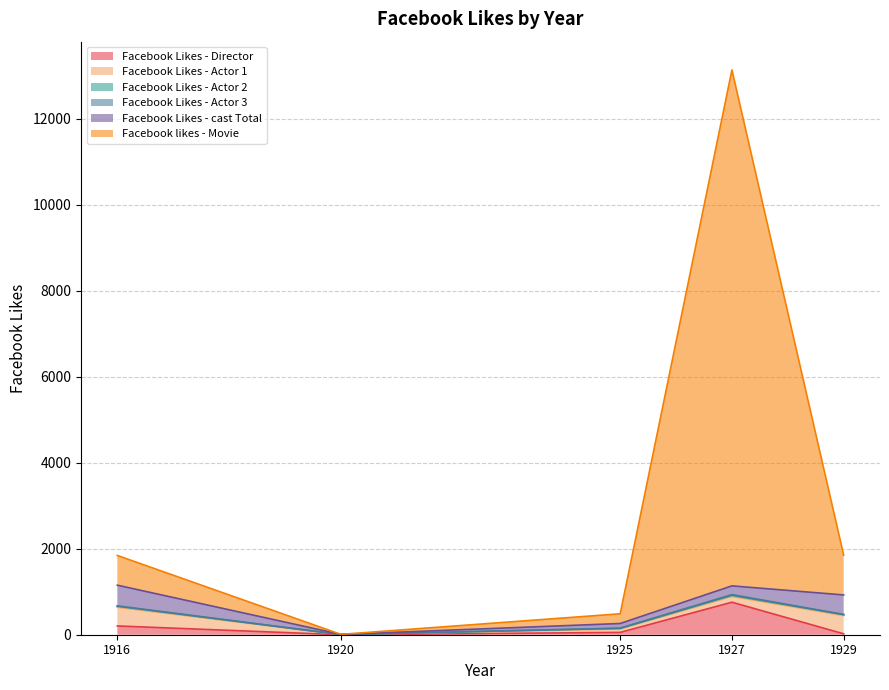

Count the number of categories in the chart.

5